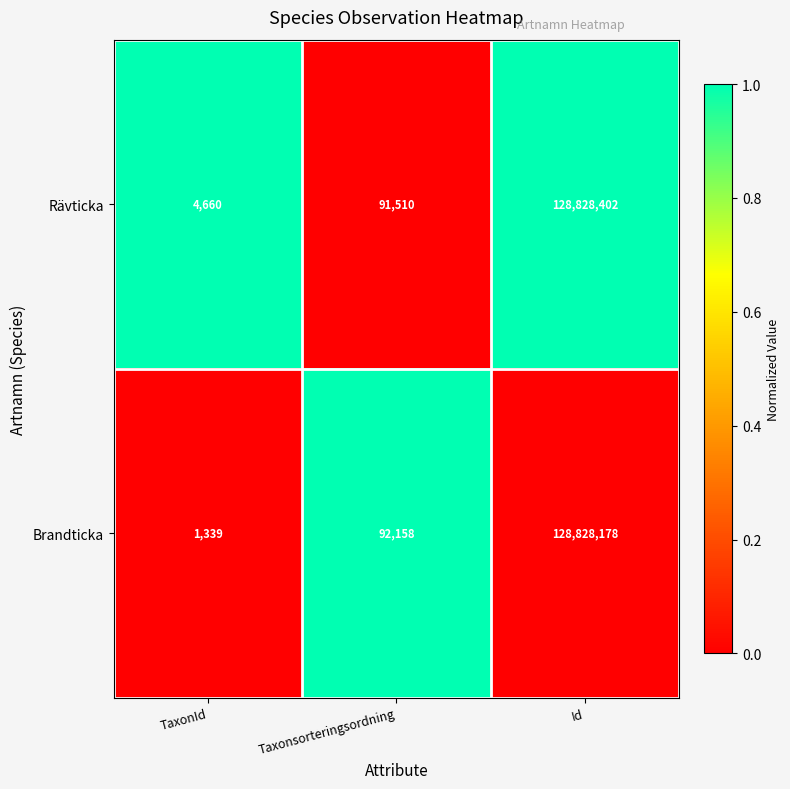

What is the maximum value for Brandticka?

128828178